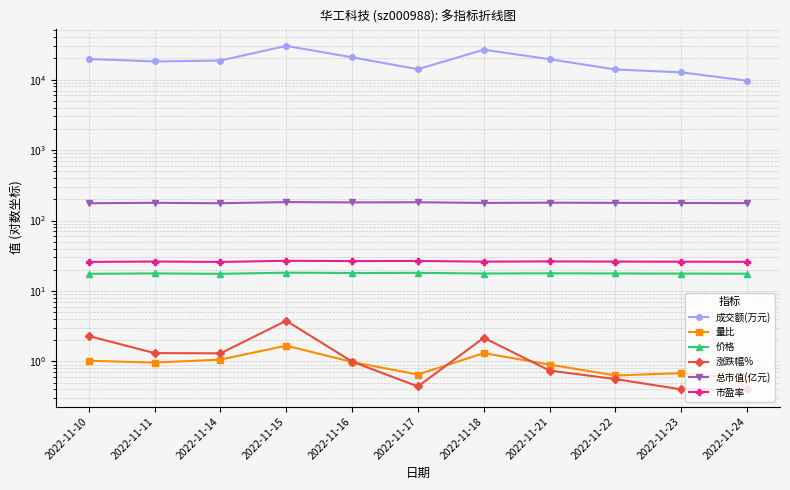

The 价格 series shows 11.4 at 2022-11-22. True or false?

False